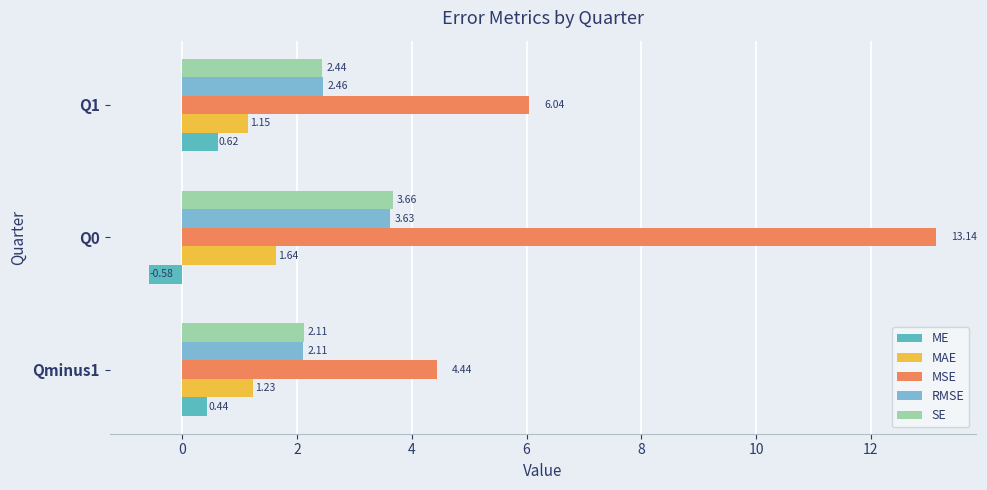

Which series has the largest total across all categories?

MSE